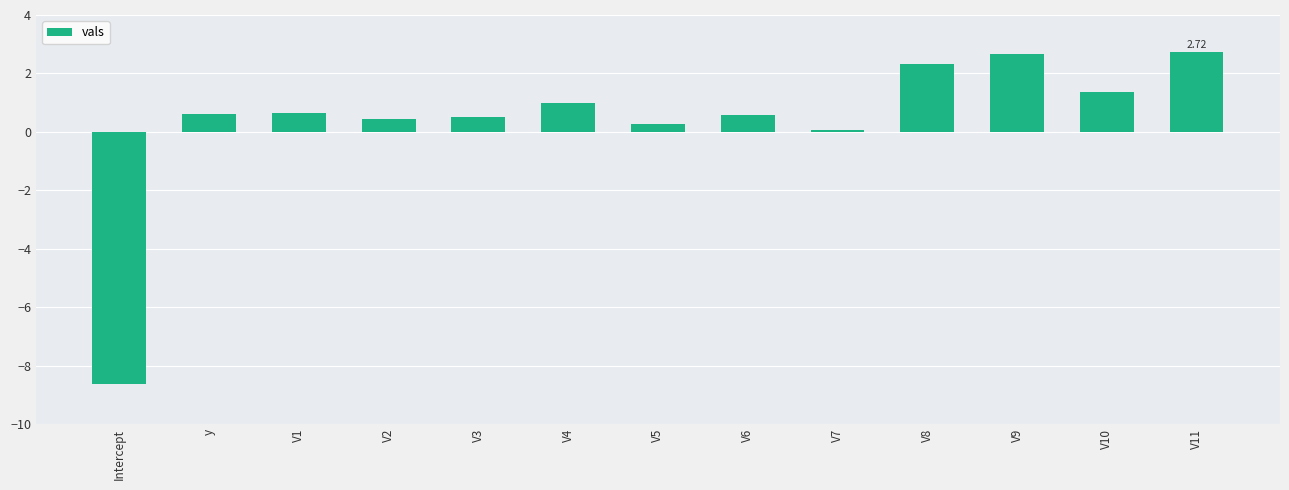

Which category has the lowest value across all series?

Intercept